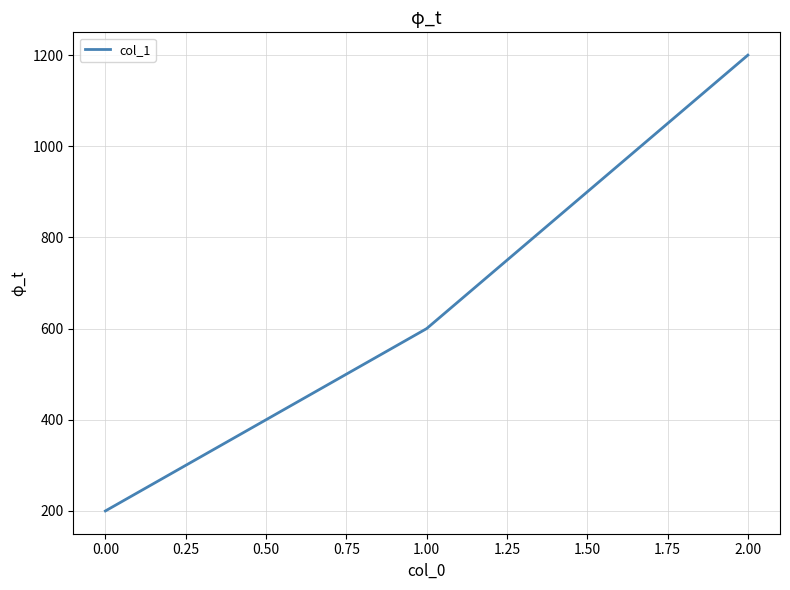

List the labels in order of value, smallest first.

0.00, 1.00, 2.00